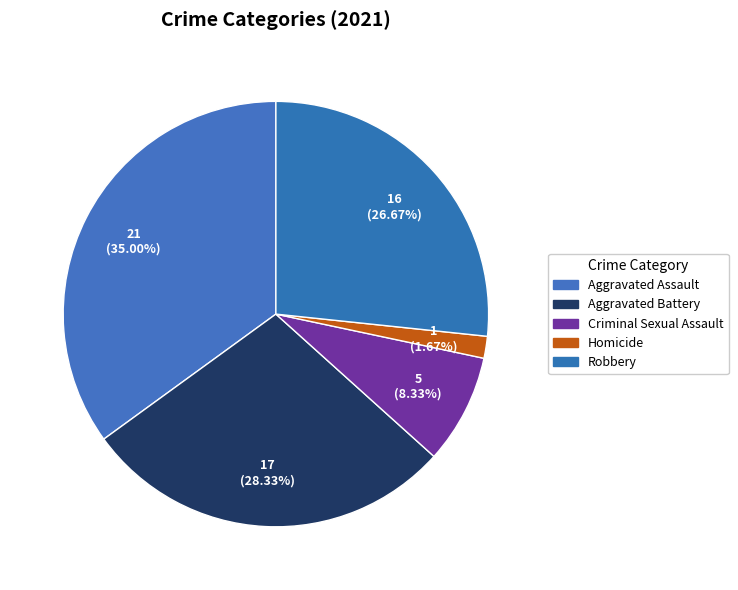

Does Homicide account for over 50% of the chart?

No